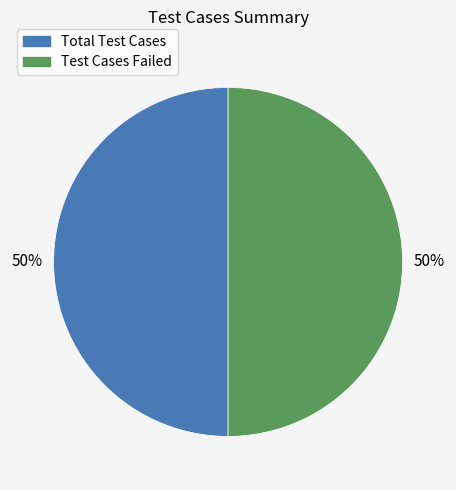

To the nearest percent, what is the average slice percentage?

50%